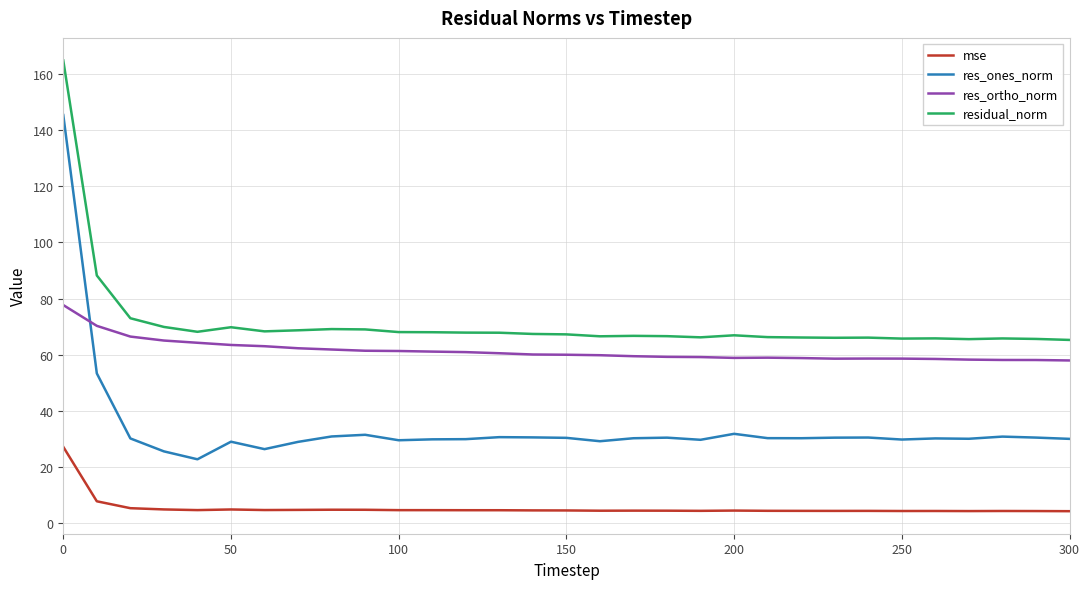

List the series in order of their peak value, highest first.

residual_norm, res_ones_norm, res_ortho_norm, mse